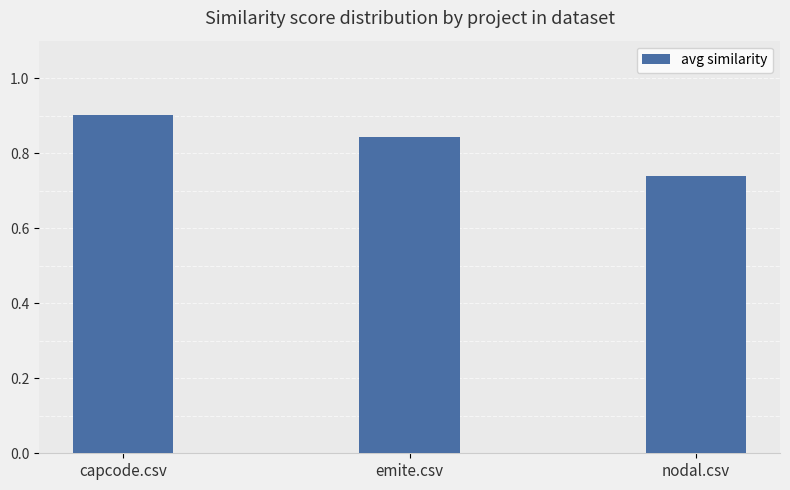

What is the label of the 2nd bar from the left?

emite.csv